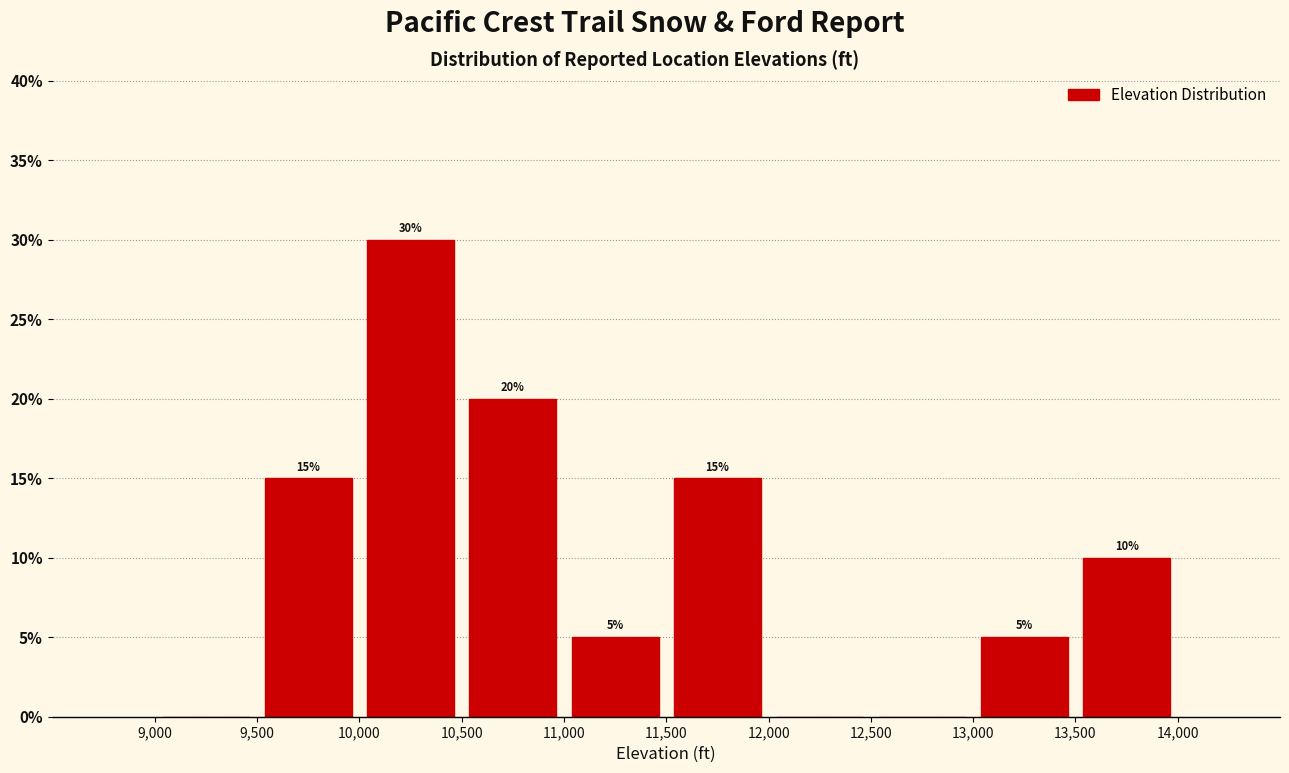

Over which range of the x-axis is the bar tallest?

10,000 to 10,500